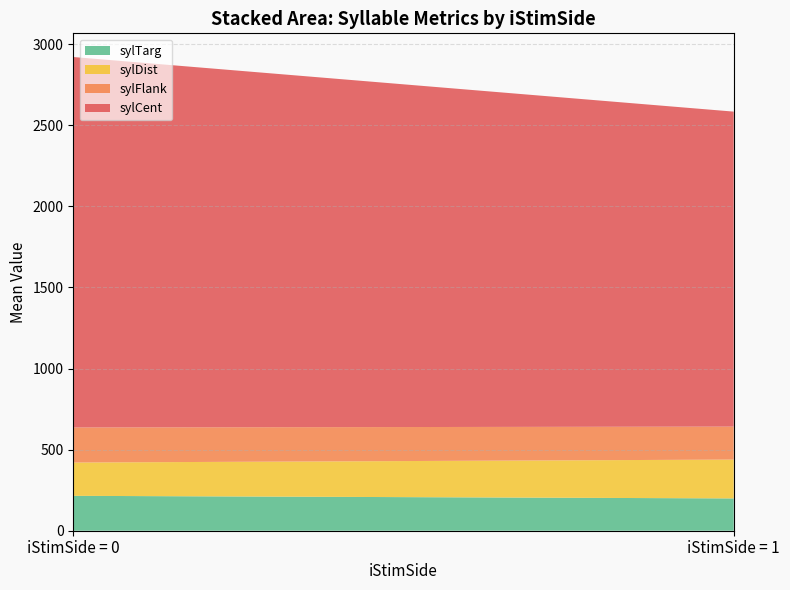

Reading right to left, transcribe the values for sylTarg.

199.1	215.1